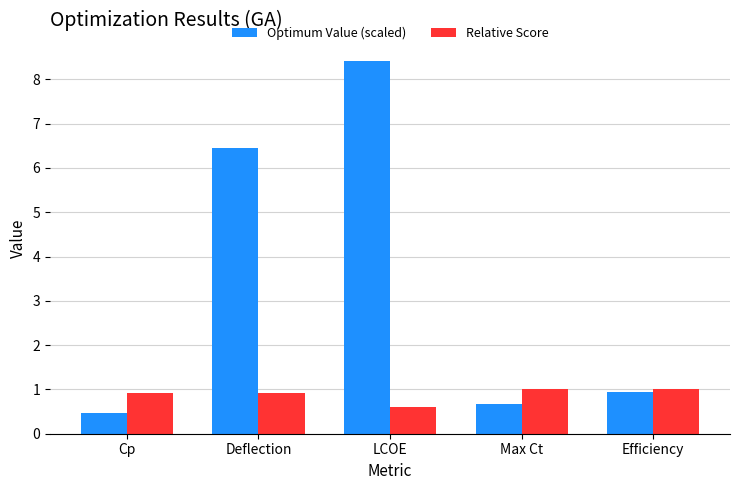

Rank the series by their maximum value, from highest to lowest.

Optimum Value (scaled), Relative Score